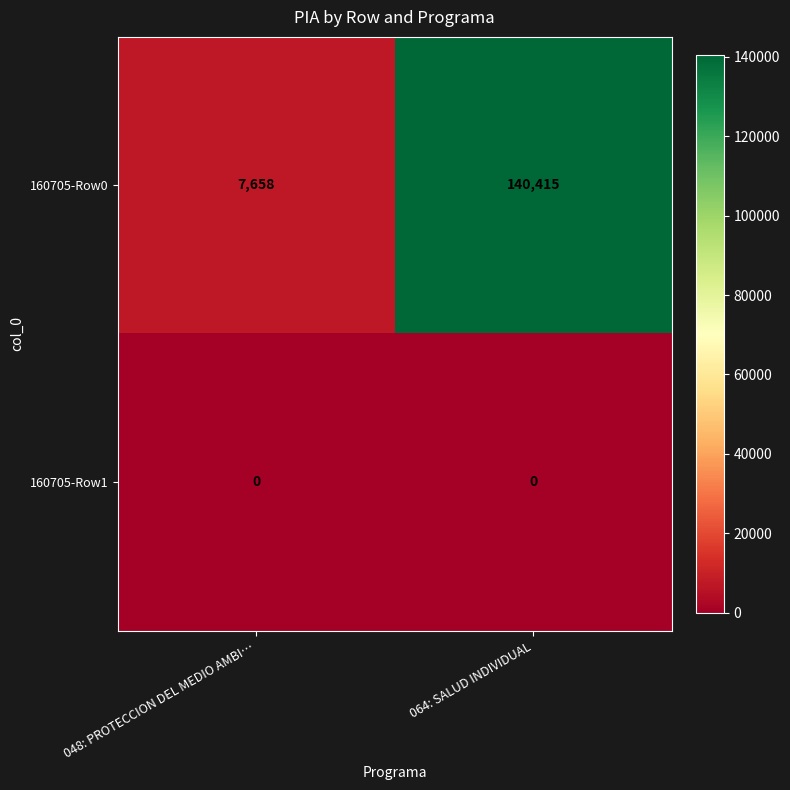

List the series in order of their overall mean, highest first.

160705-Row0, 160705-Row1